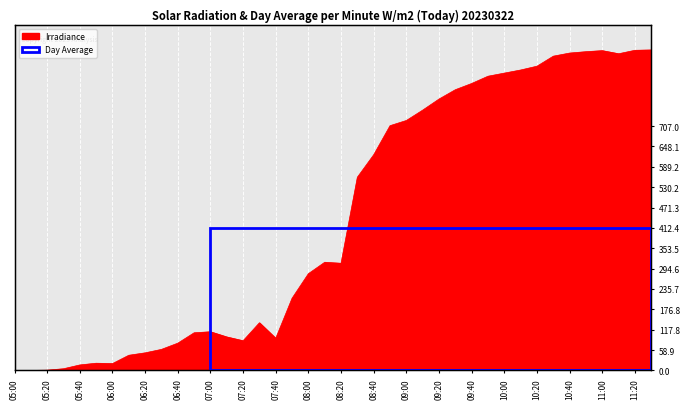

The value at 09:00 is 723. True or false?

True